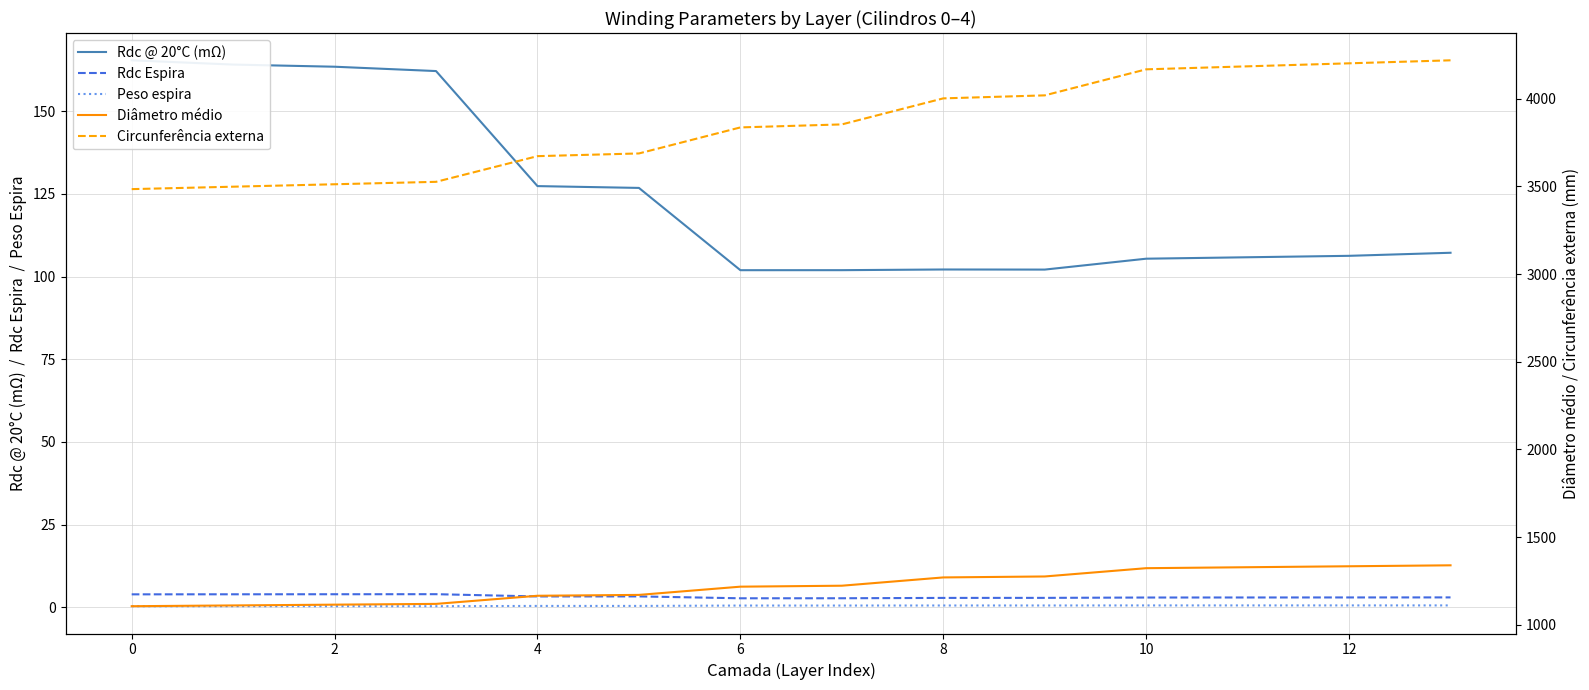

True or false: Peso espira and Rdc Espira intersect in this chart.

False